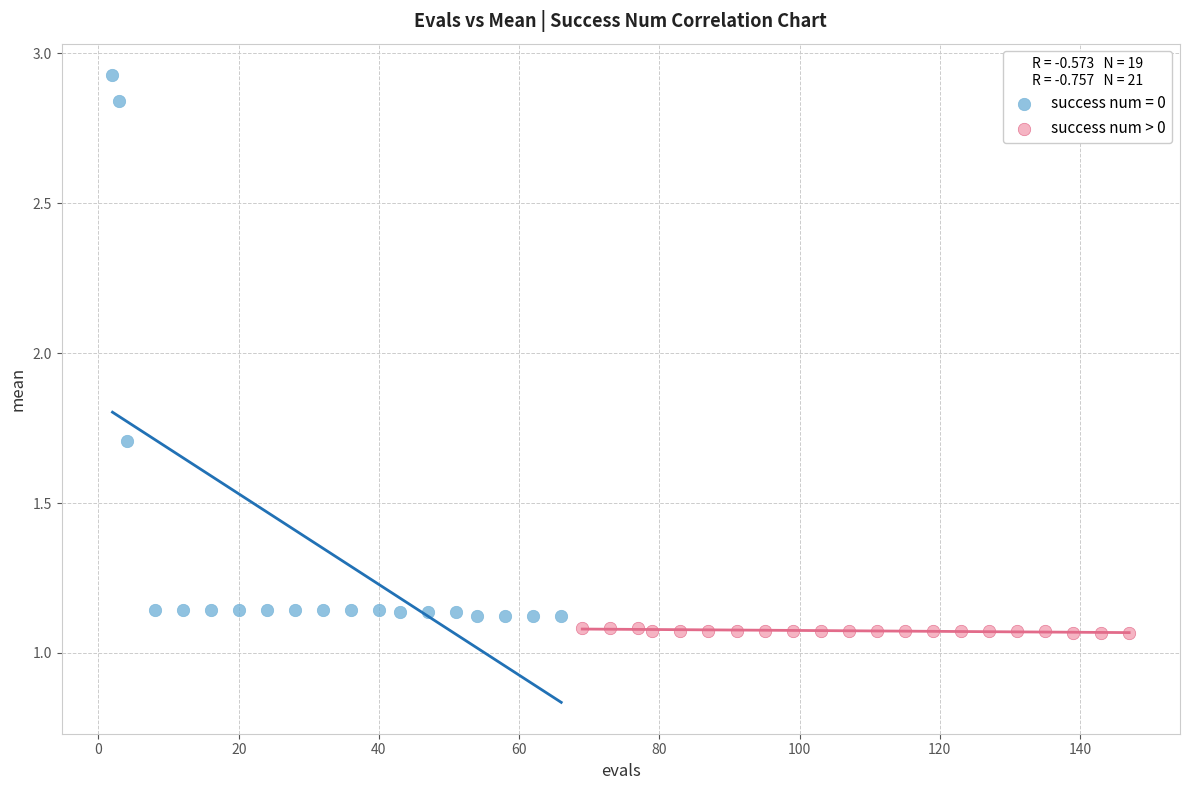

Which series reaches the maximum Y coordinate?

success num = 0